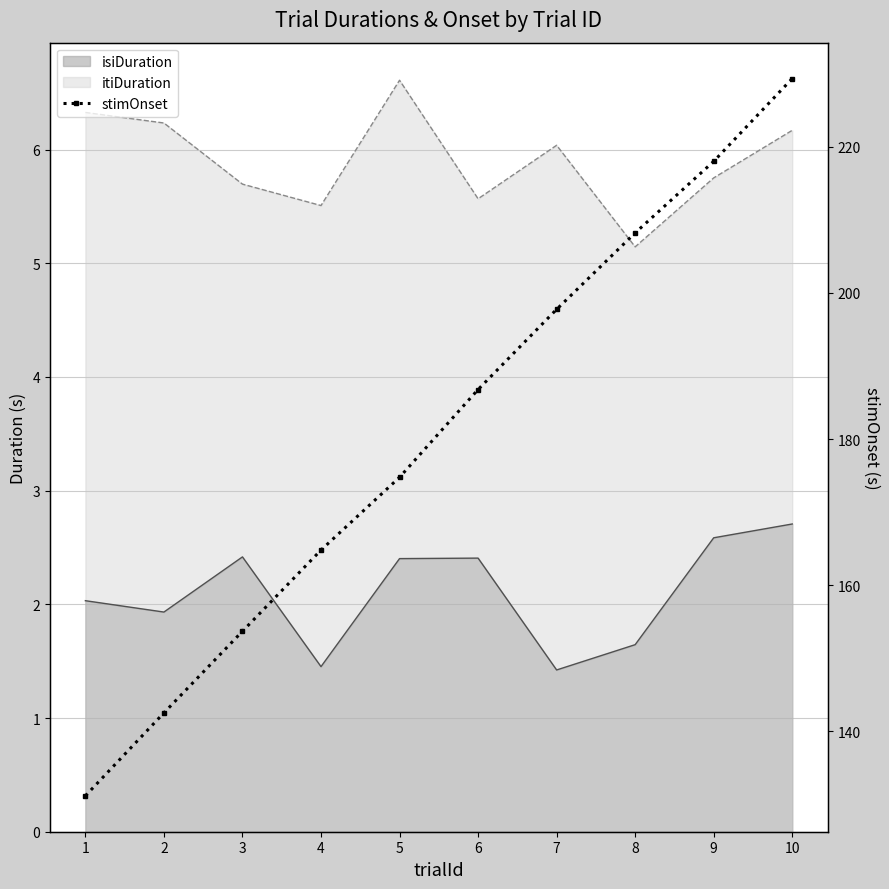

Which category has the lowest value across all series?

1